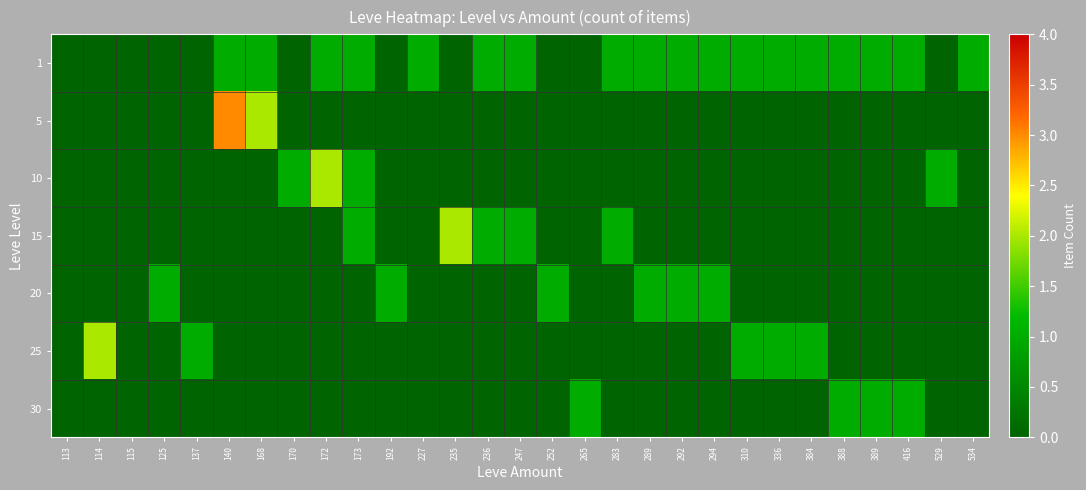

Which label corresponds to the largest value in the chart?

140